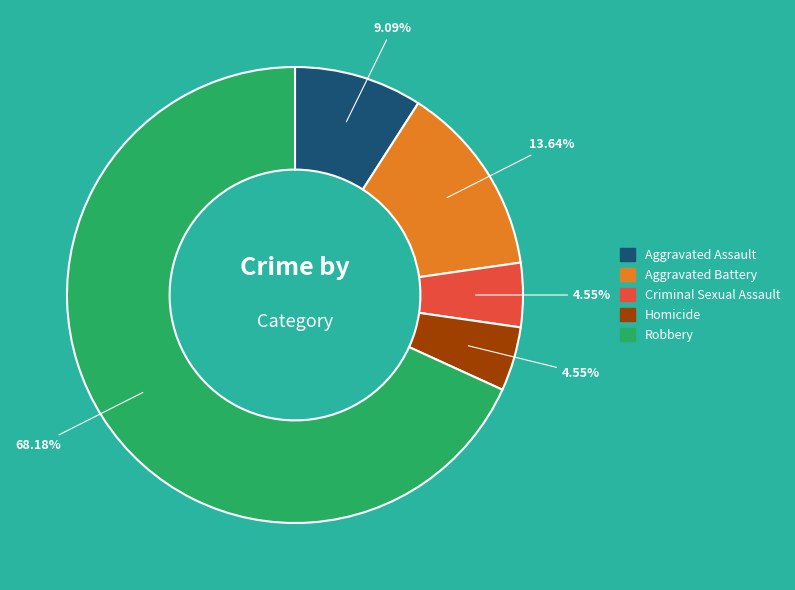

Which slice represents more than half of the pie?

Robbery